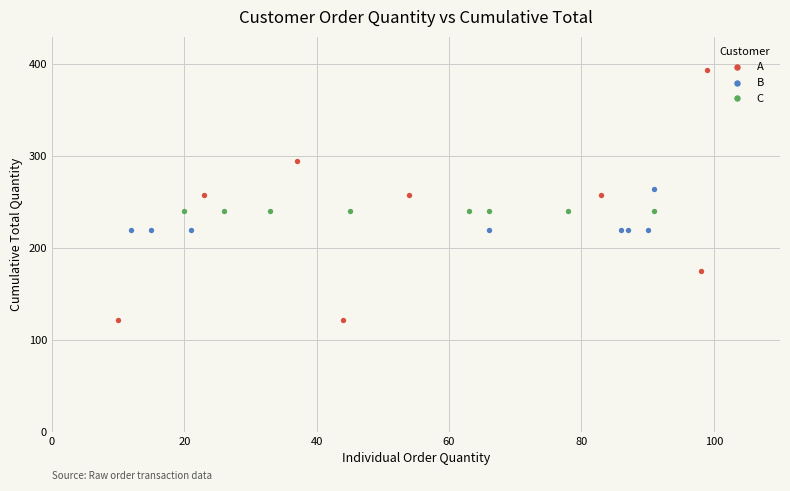

Which series contains the lowest Y value?

A